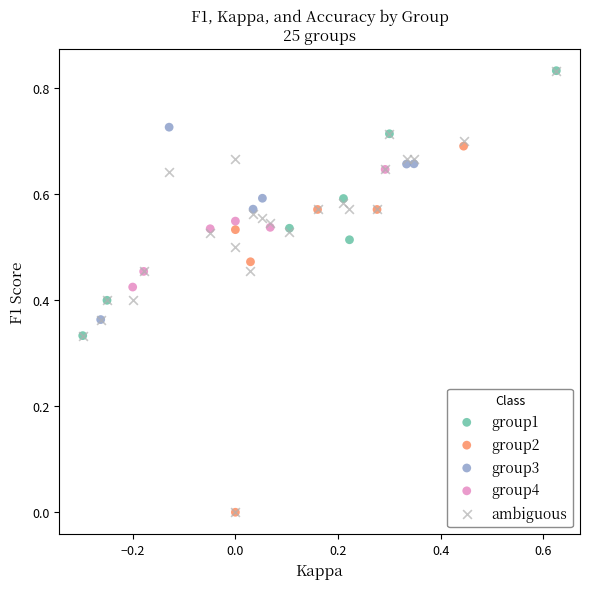

Which series has the widest spread of Y values?

ambiguous